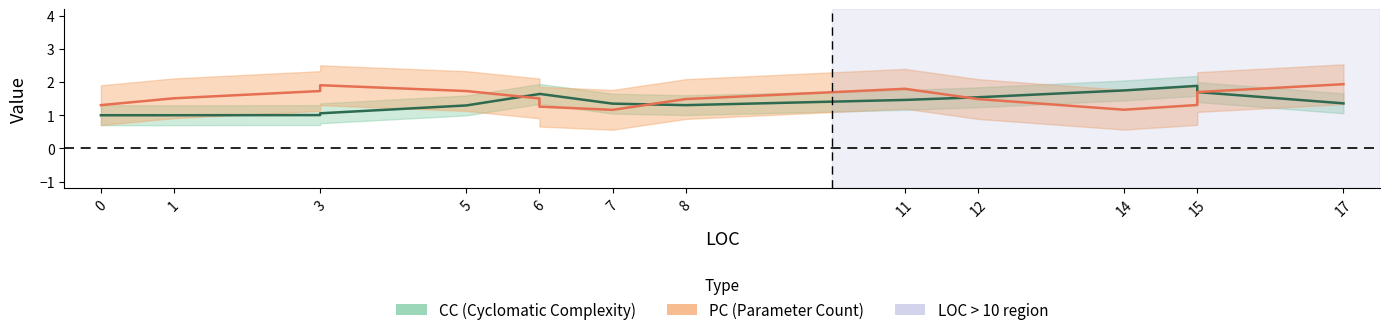

Between 12 and 12, which series saw the biggest shift?

PC